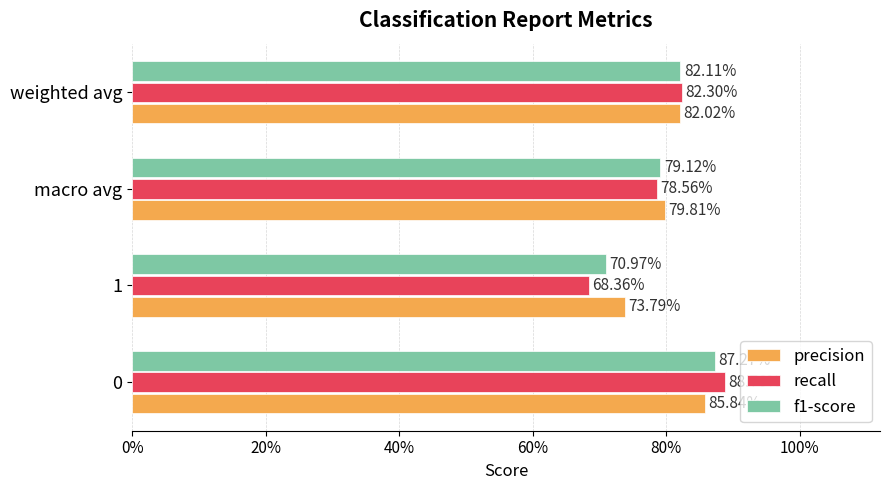

What is the difference between the maximum and minimum values in the precision series?

0.1